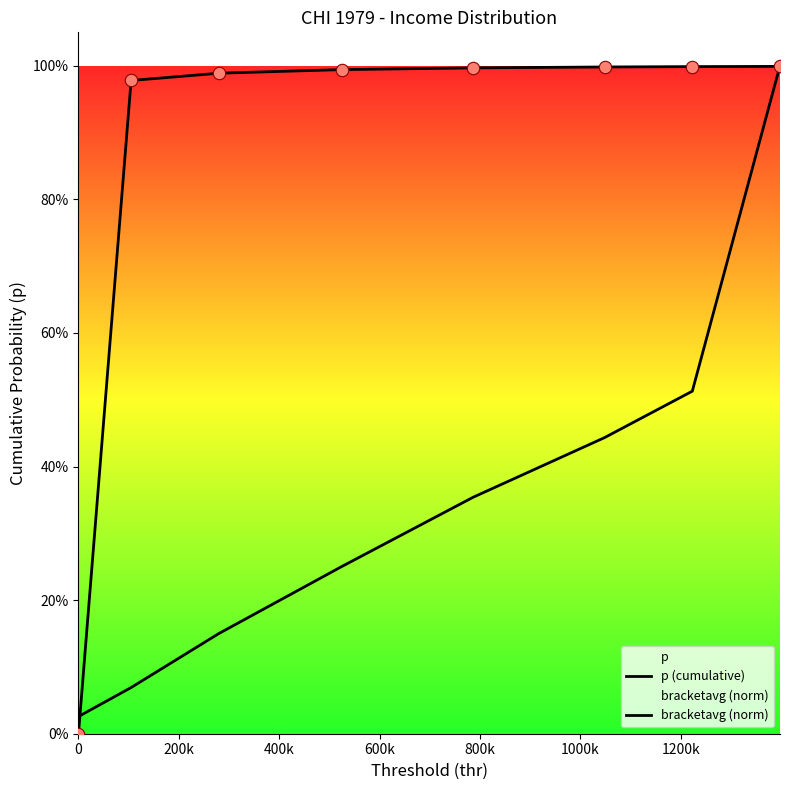

What is the total value across all series at 400k?

1.1